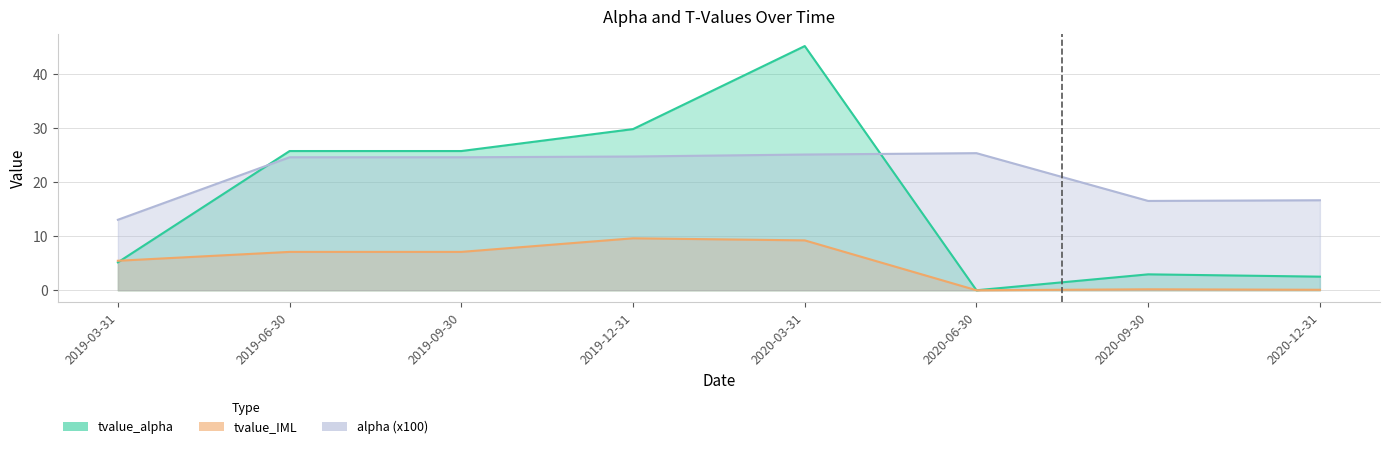

What is the spread (max minus min) of values at 2019-12-31?

20.2